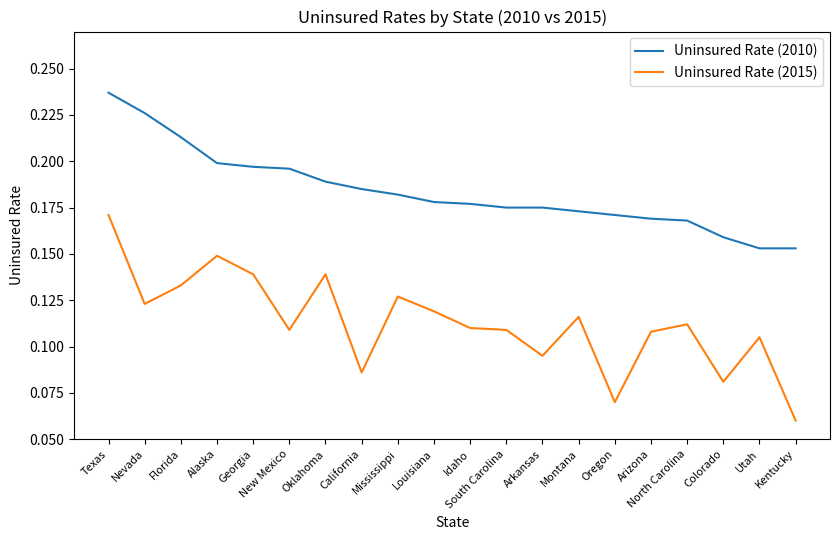

List the series in order of their overall mean, highest first.

Uninsured Rate (2010), Uninsured Rate (2015)